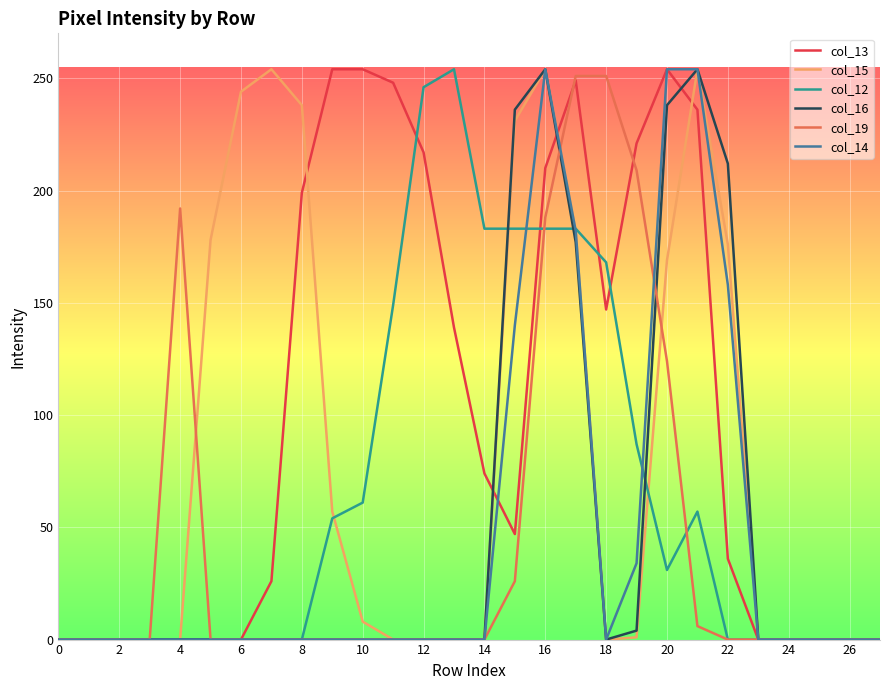

What is the maximum value for col_15?

254